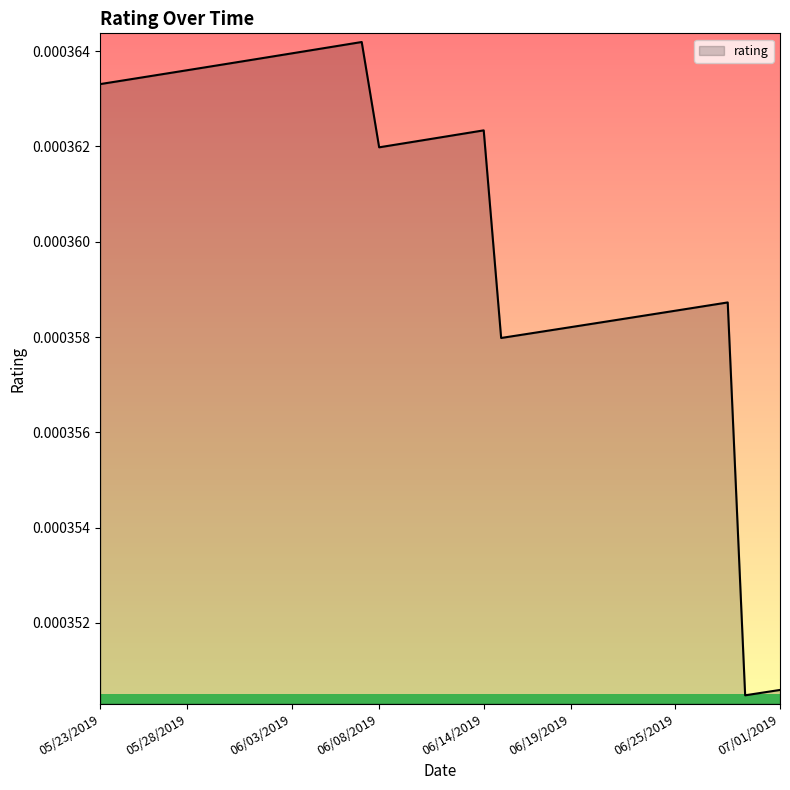

True or false: there are more than 1 points higher than both neighbors.

True